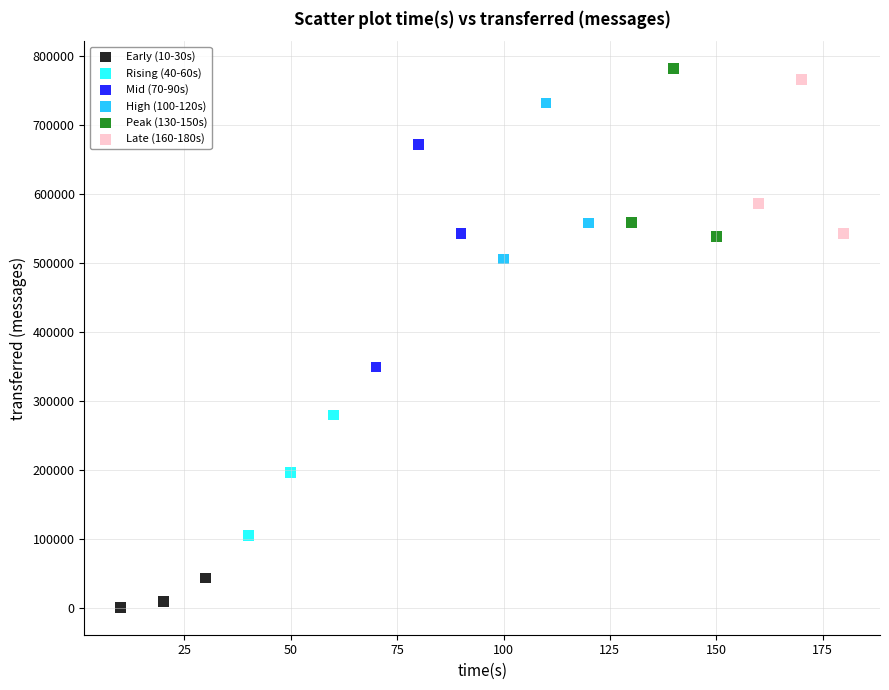

Which series reaches the maximum Y coordinate?

Peak (130-150s)